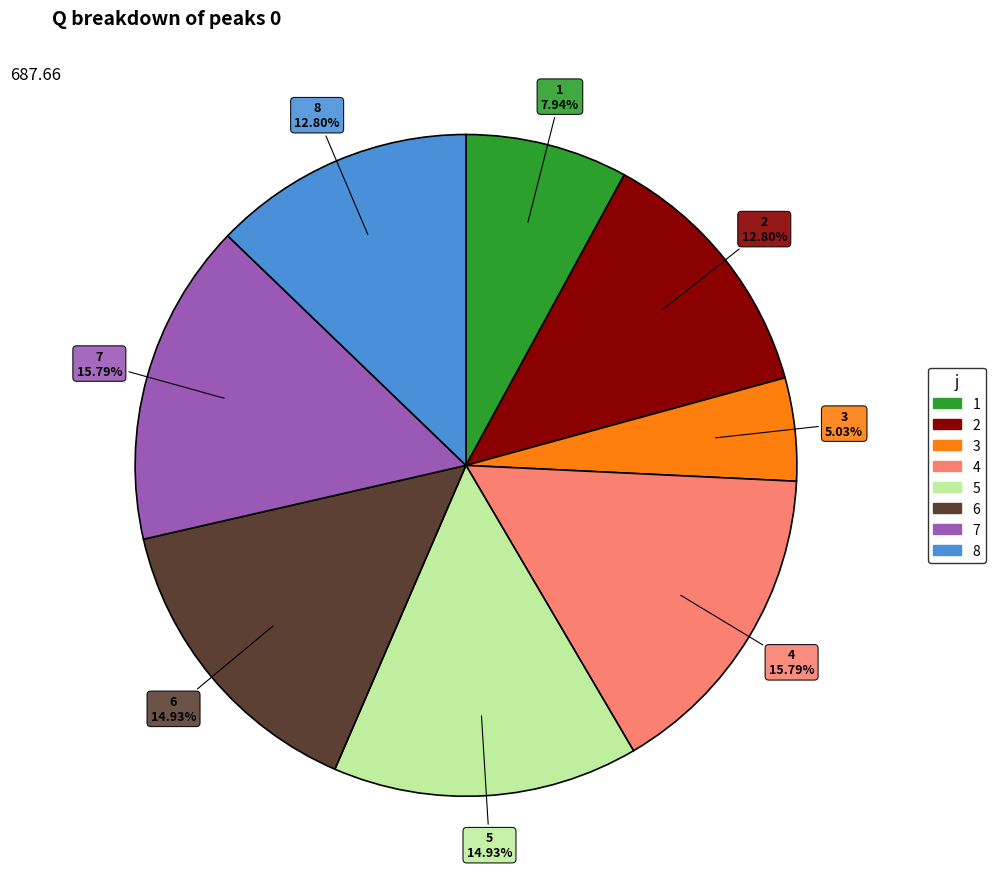

Which has a higher value, 3 or 5?

5